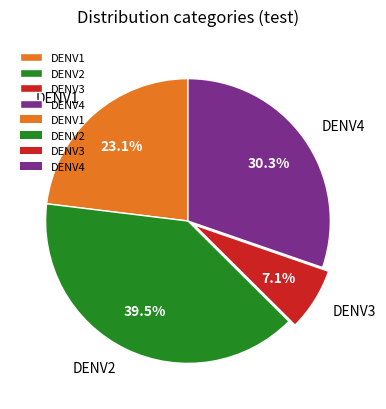

Is DENV1 the majority of the pie?

No